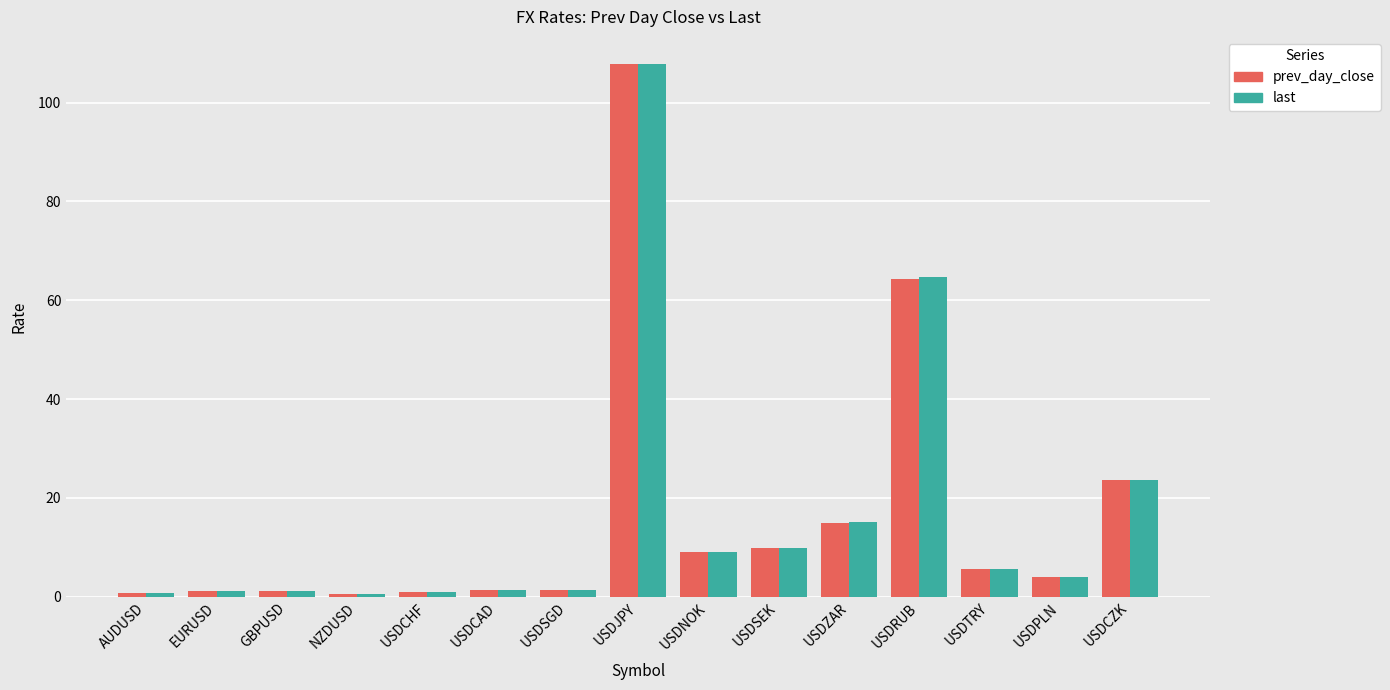

What is the maximum value for prev_day_close?

107.8